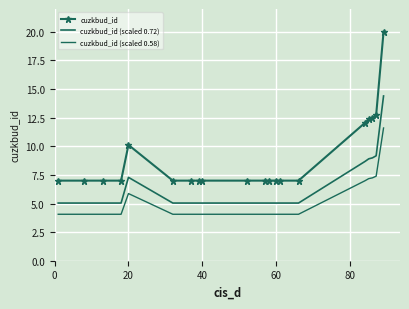

Rank the series by their maximum value, from highest to lowest.

cuzkbud_id, cuzkbud_id (scaled 0.72), cuzkbud_id (scaled 0.58)